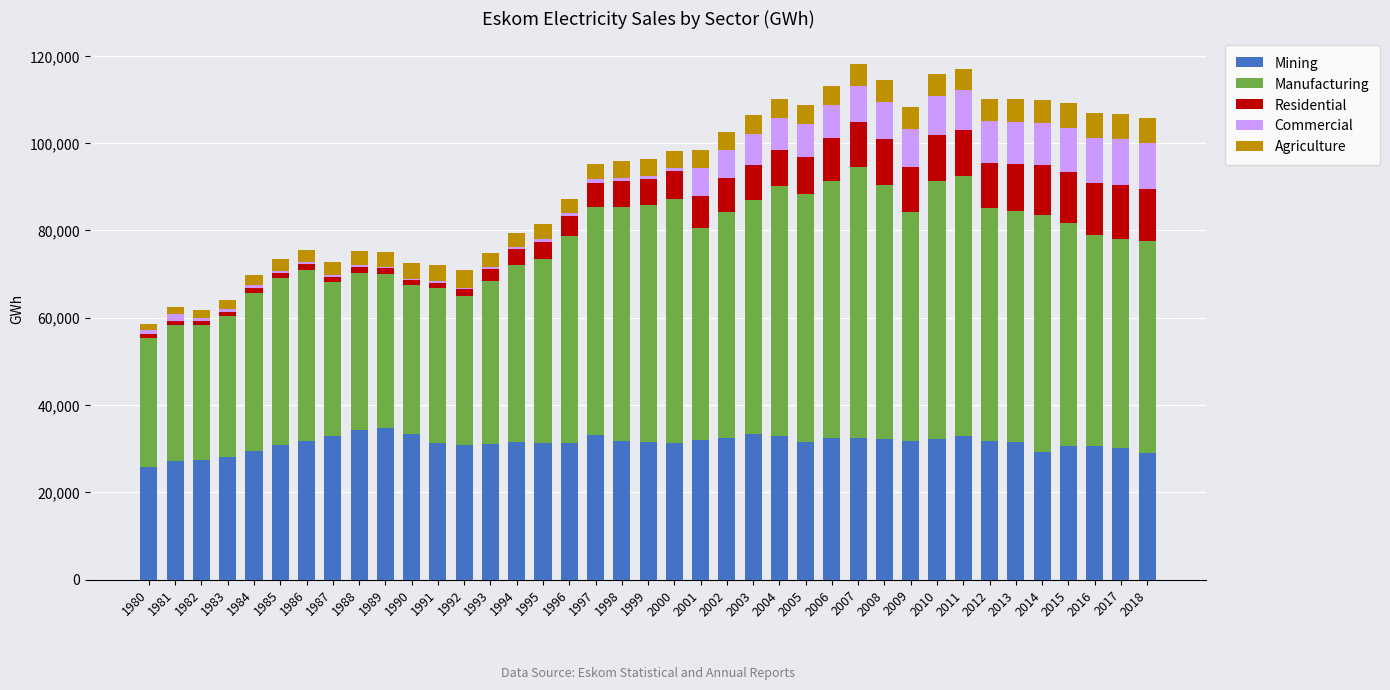

What is the highest value of the Mining series?

34661